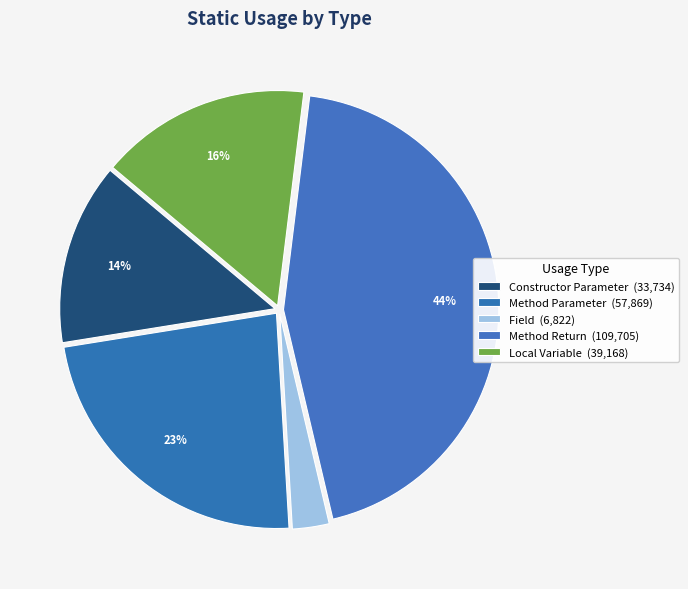

Which category has the smallest portion of the pie?

Field